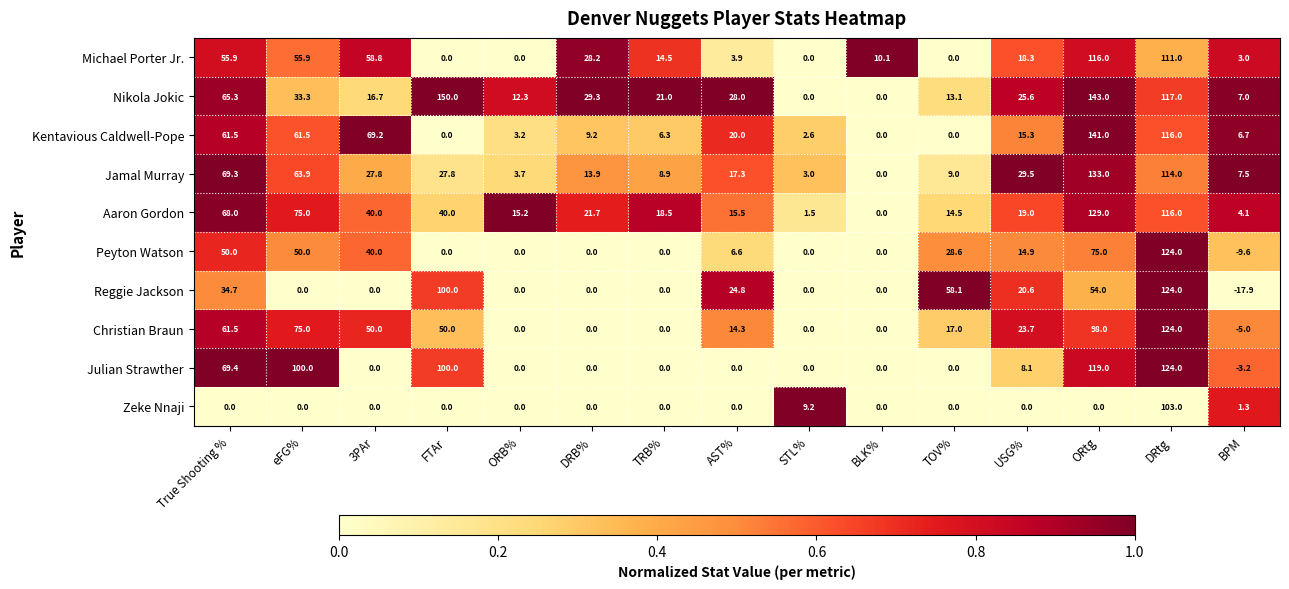

At which label is Jamal Murray closest to 66?

eFG%